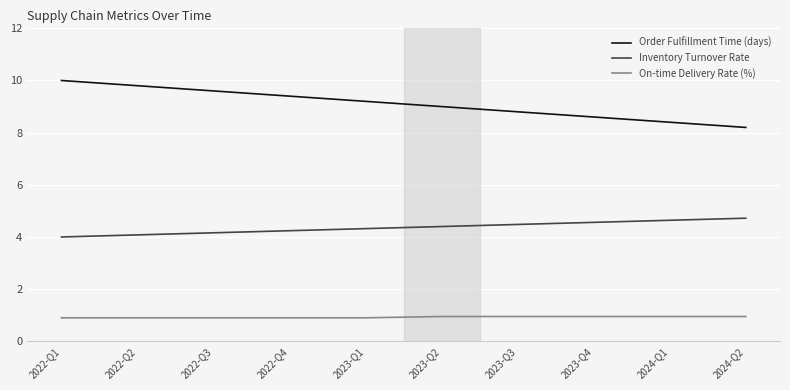

What are all the series names shown in the legend?

Order Fulfillment Time (days), Inventory Turnover Rate, On-time Delivery Rate (%)